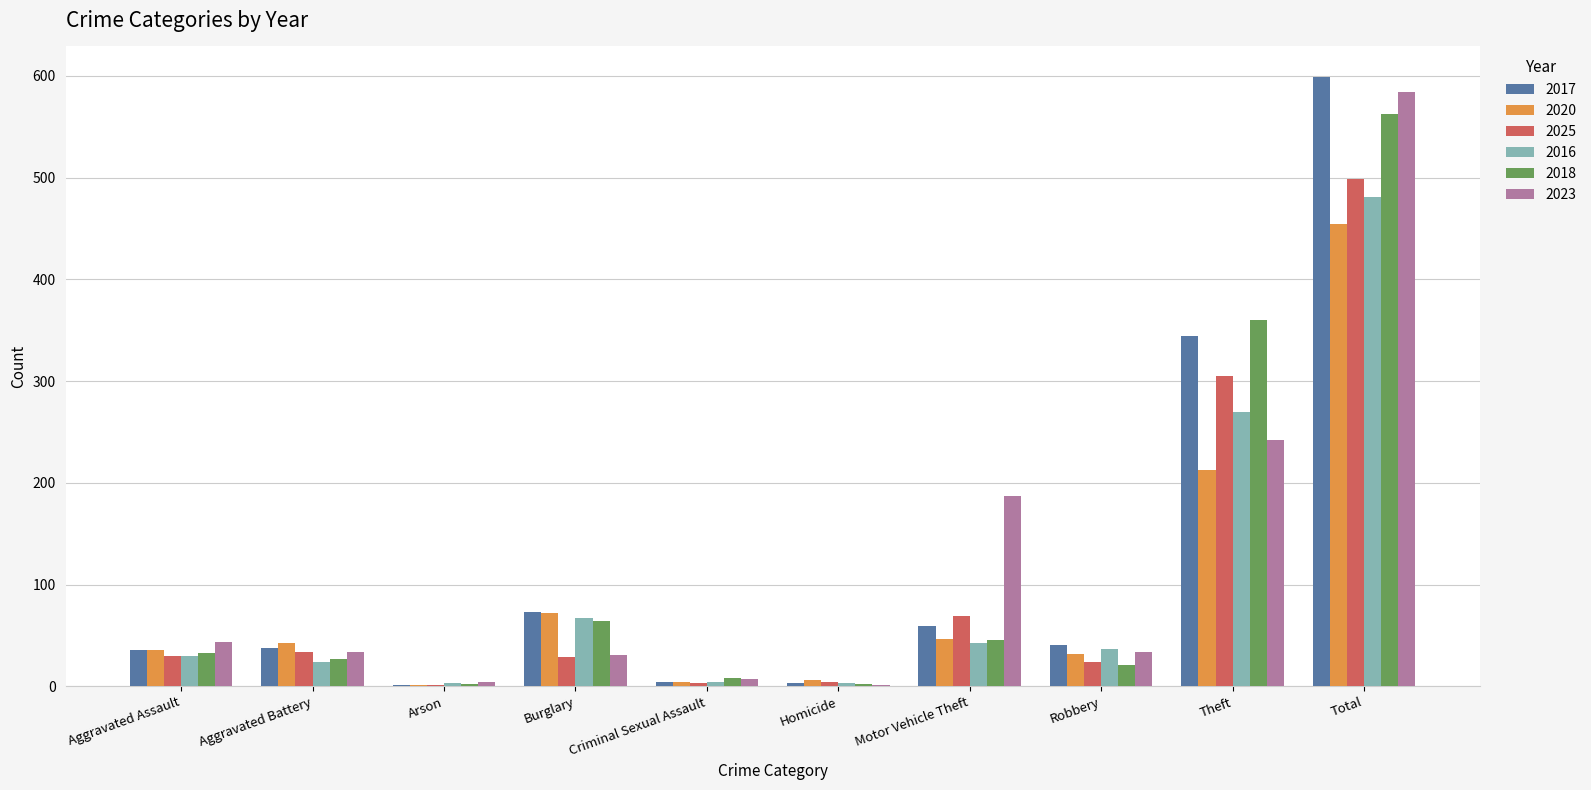

Which label corresponds to the largest value in the chart?

Total